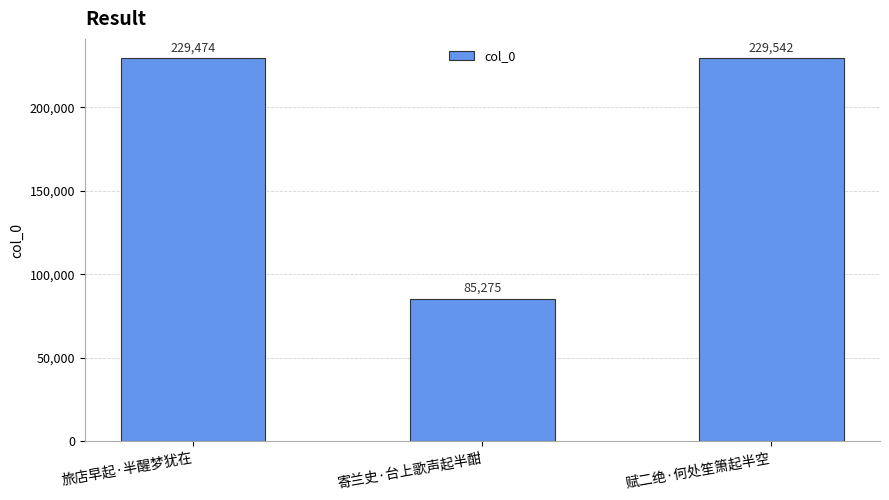

What position from the right is 赋二绝·何处笙箫起半空?

1